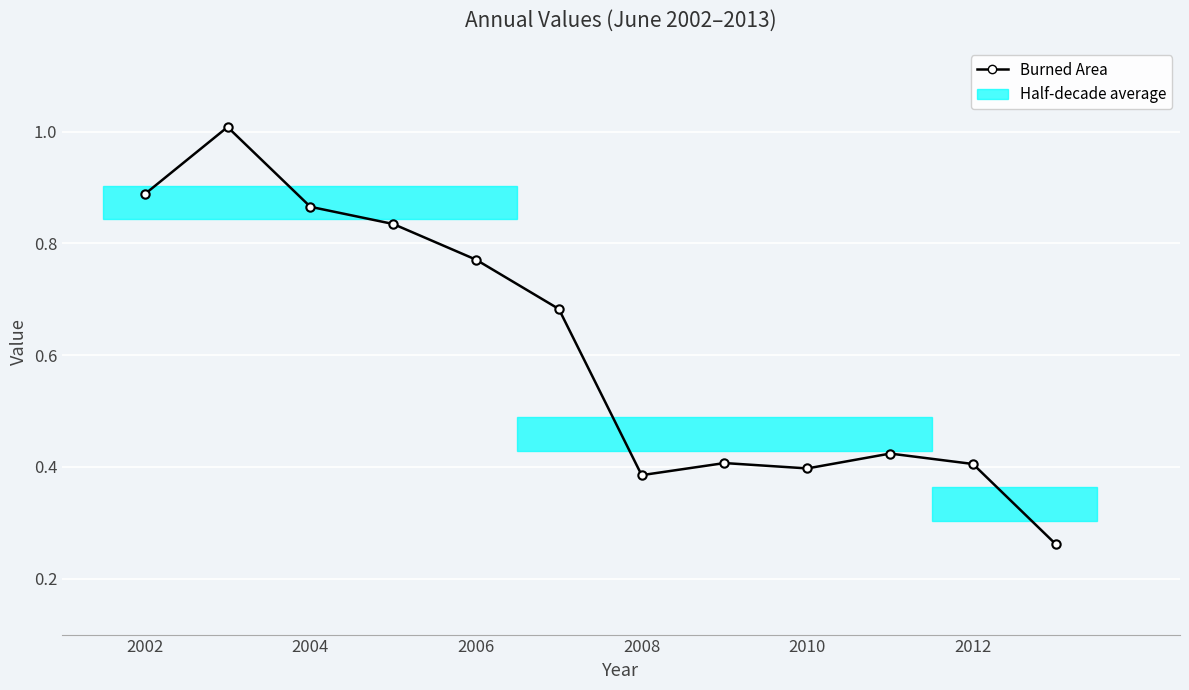

How many series are shown in this chart?

1